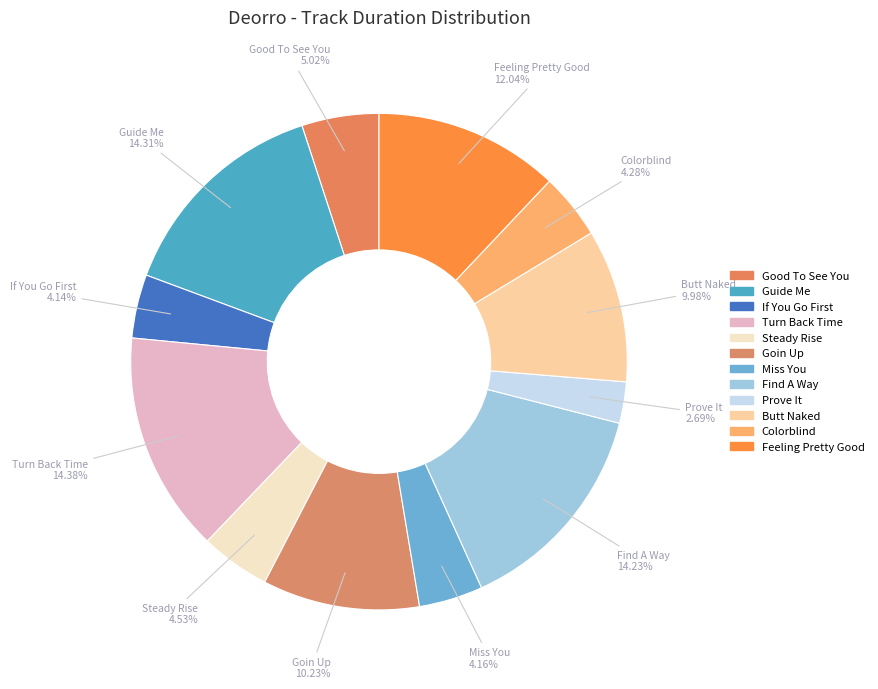

Does Prove It account for over 50% of the chart?

No